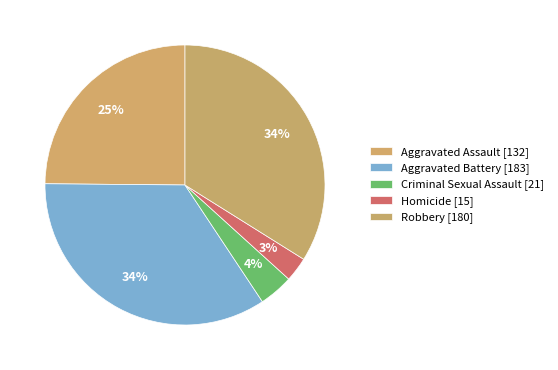

To the nearest percent, what percentage of the pie is Homicide?

3%